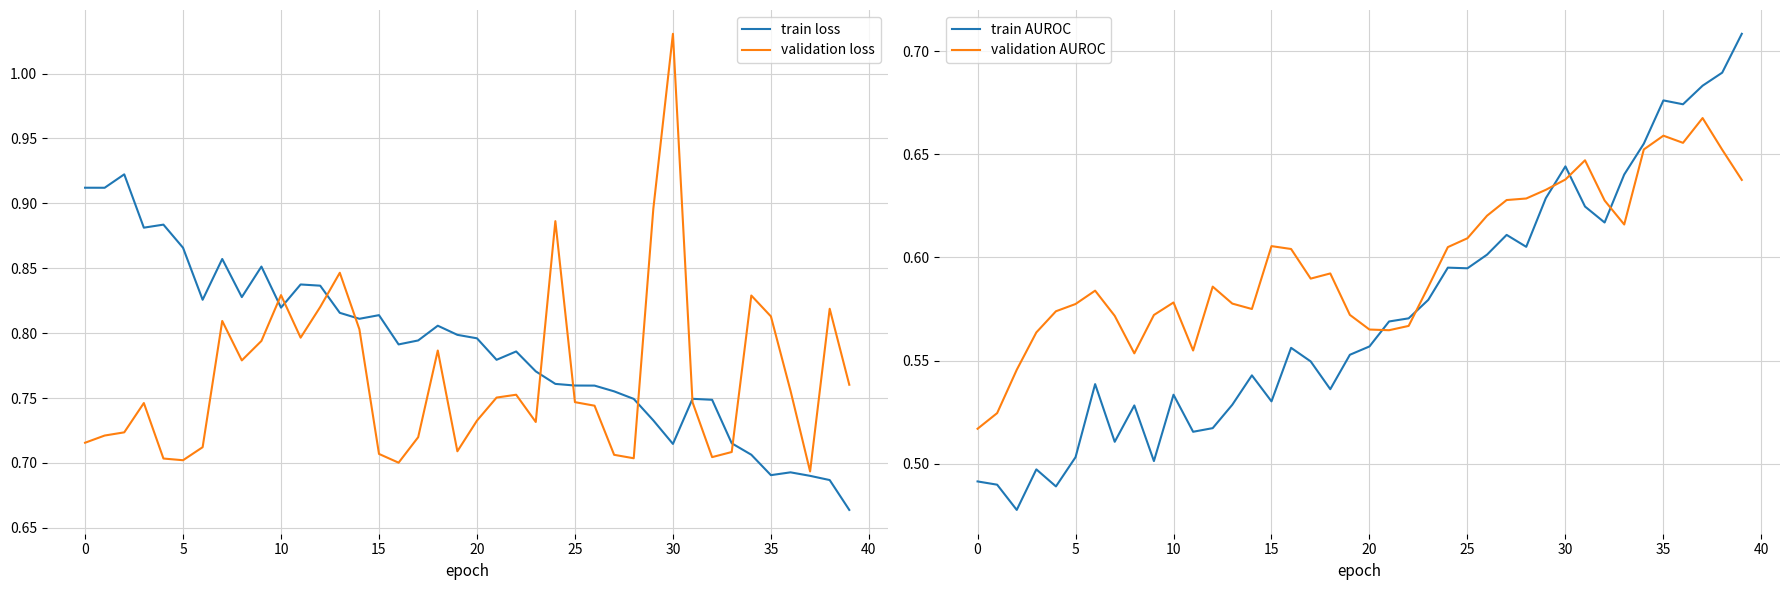

What is the total value across all series at 18?

2.7